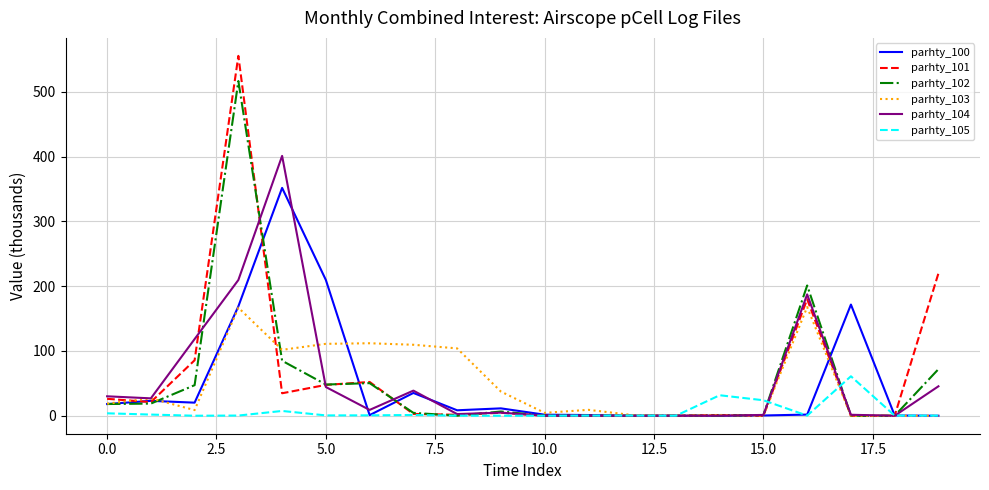

What is the greatest value displayed?

555.3